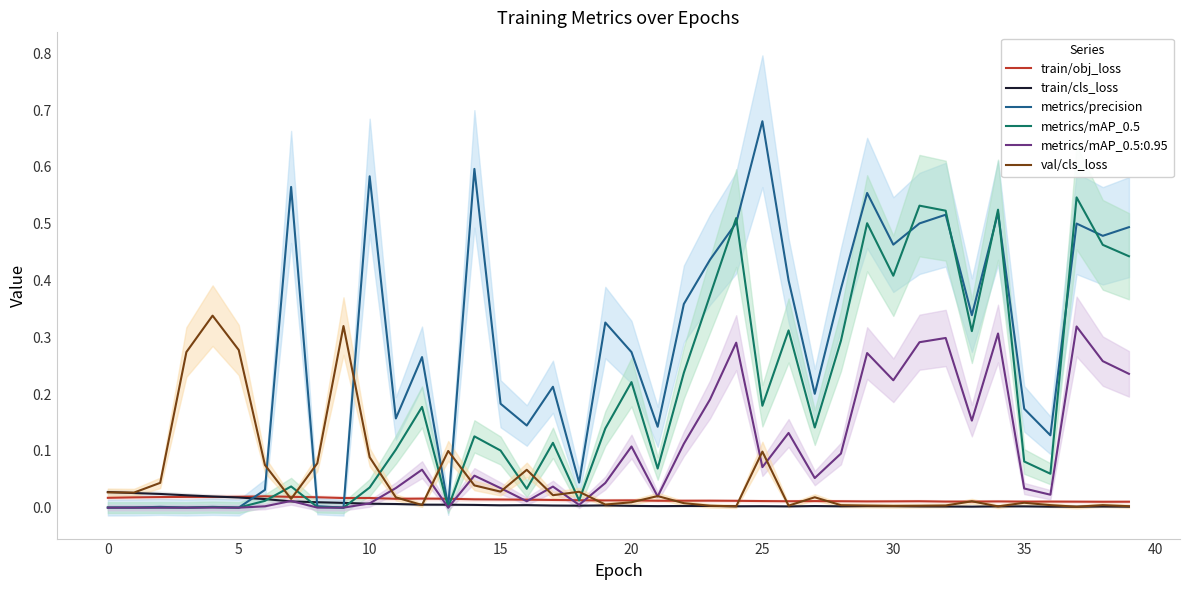

What is the sum of all val/cls_loss values?

2.1